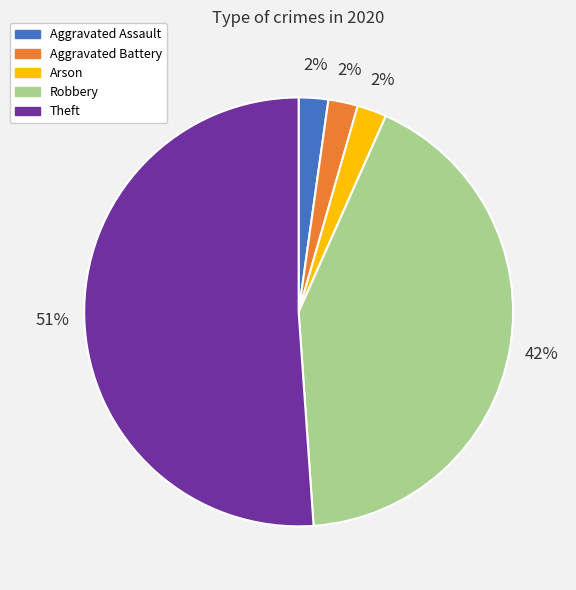

Count the number of slices in the pie.

5